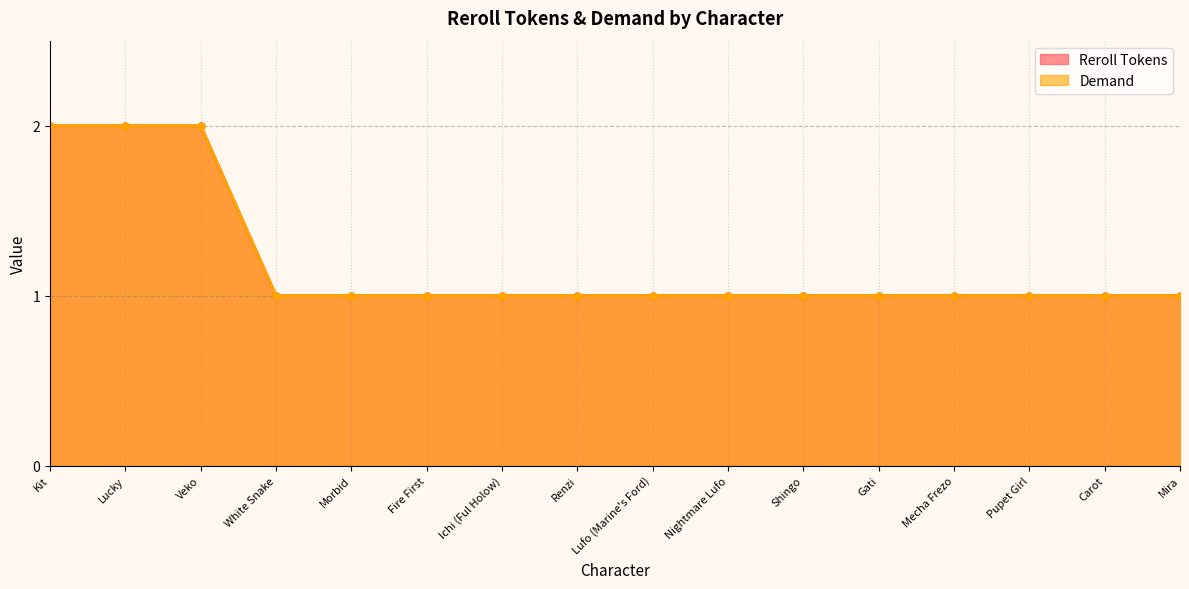

True or false: Reroll Tokens has more than 1 points higher than both neighbors.

False